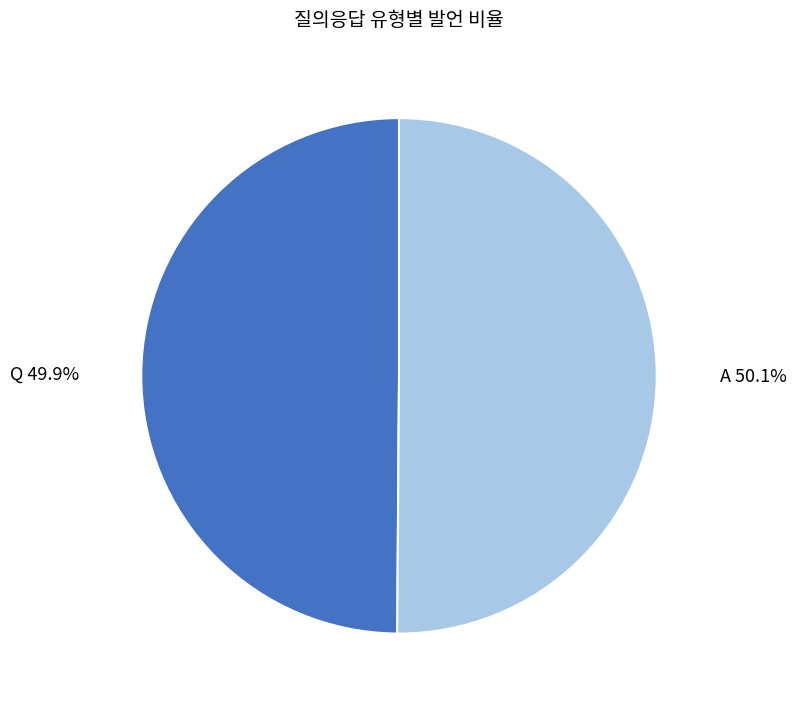

Combined, do A and Q account for over 50%?

Yes